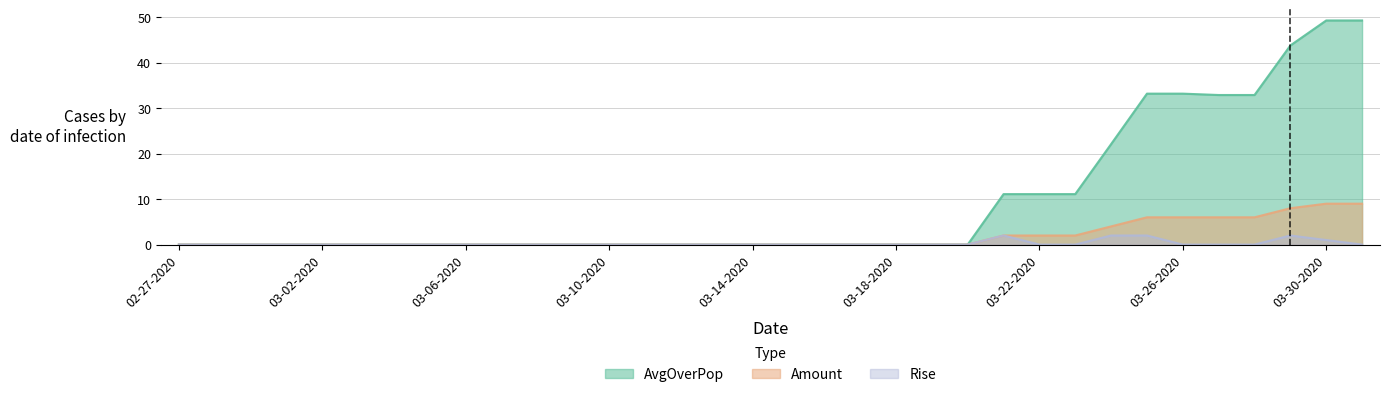

True or false: Amount and Rise cross at least once.

False